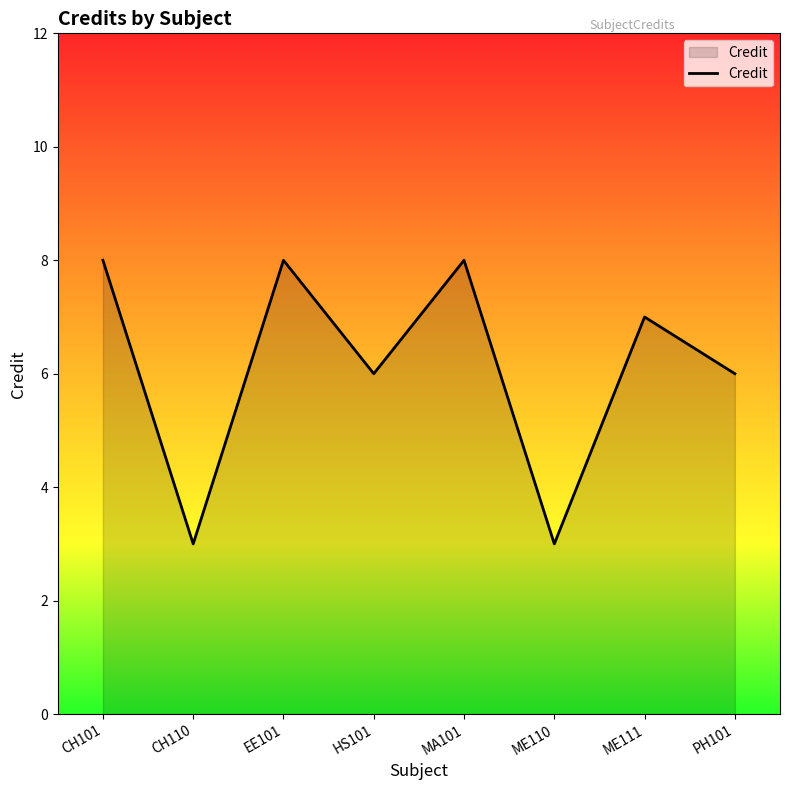

What is the maximum value shown in the chart?

8